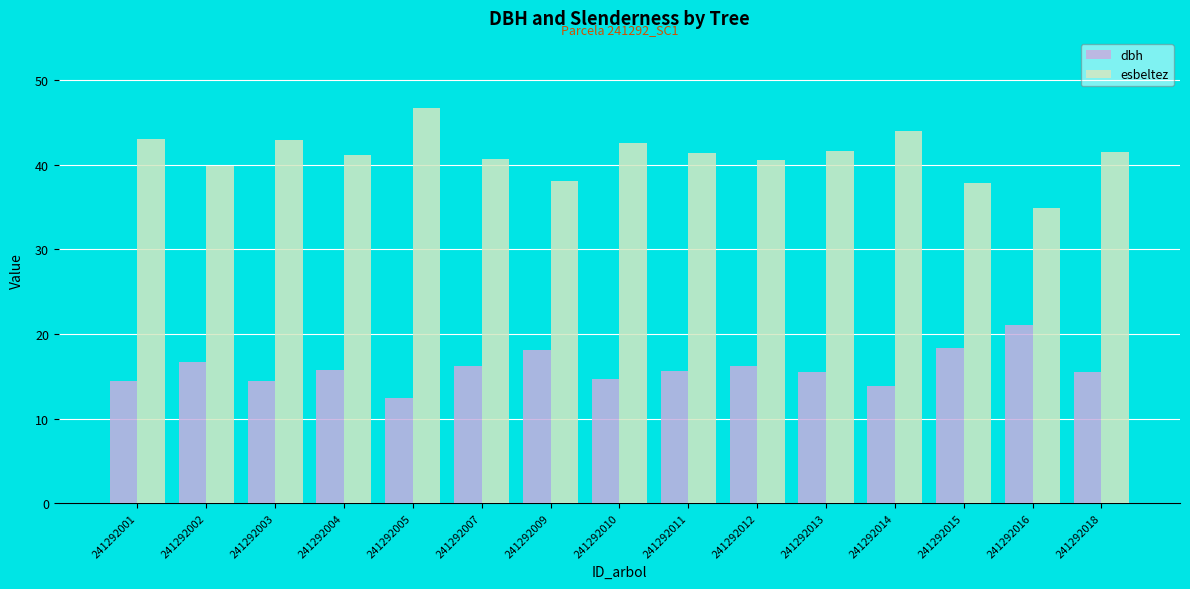

Which category has the lowest value across all series?

241292005